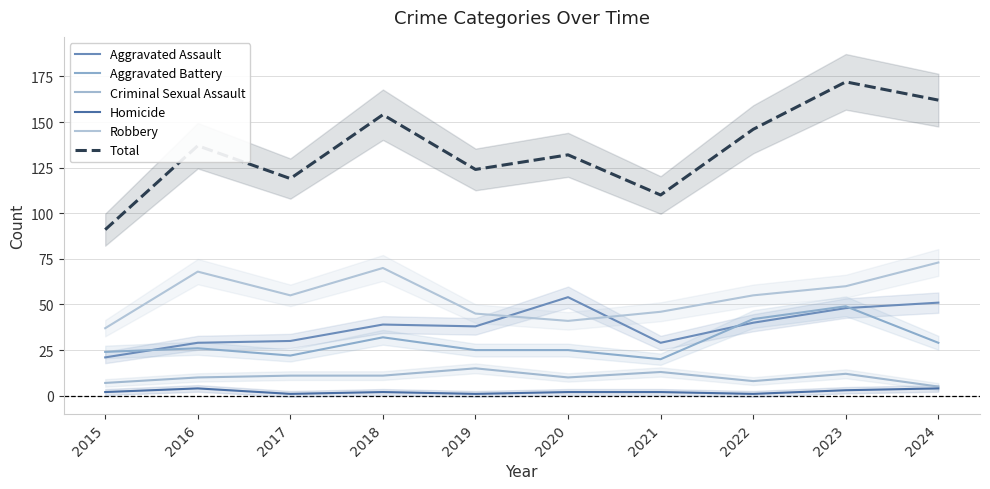

Count the Homicide values in the range 1 to 3.

8